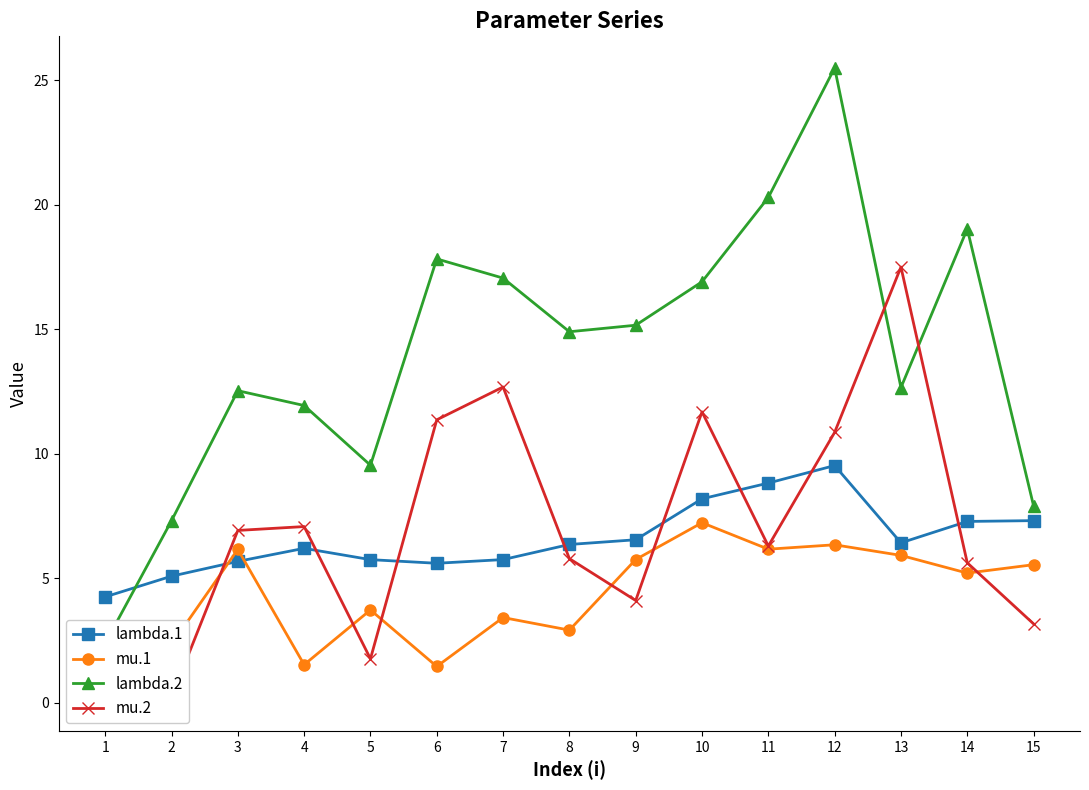

Which series has the largest range (max minus min)?

lambda.2